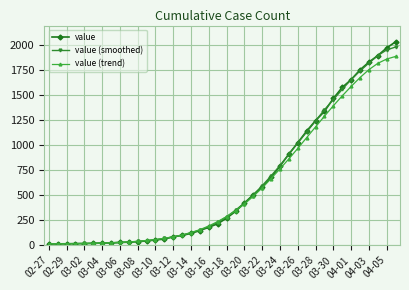

What is the sum of all value values?

24656